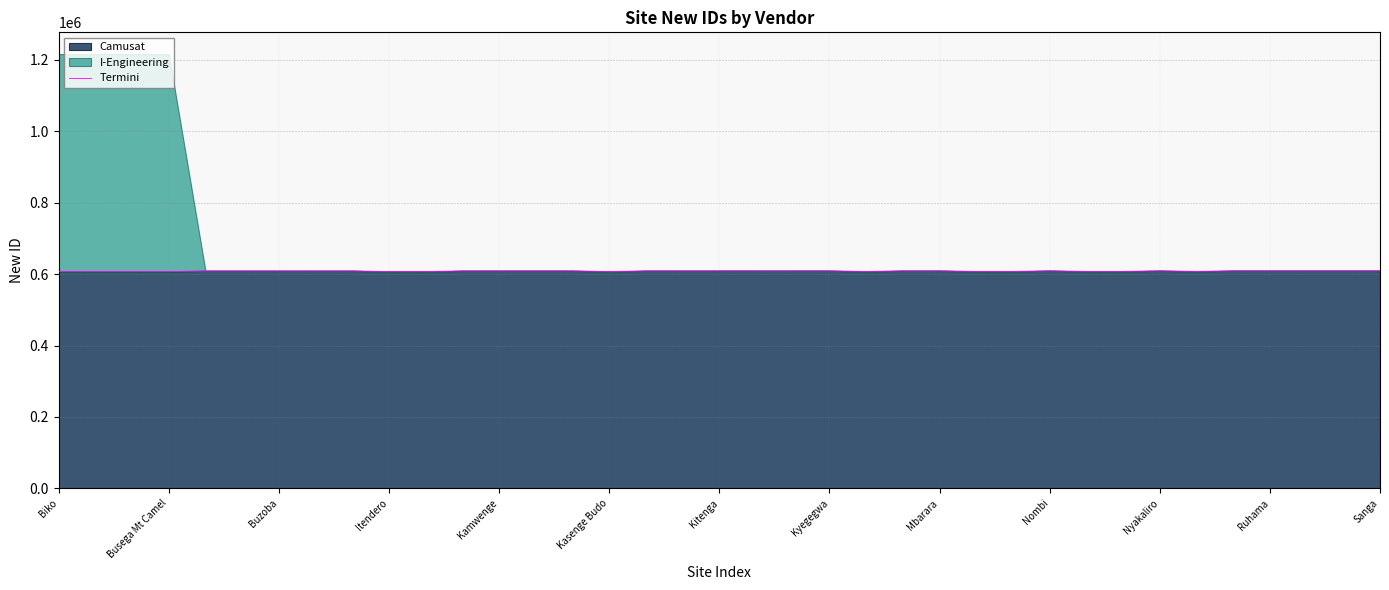

Which category has the lowest value across all series?

Biko